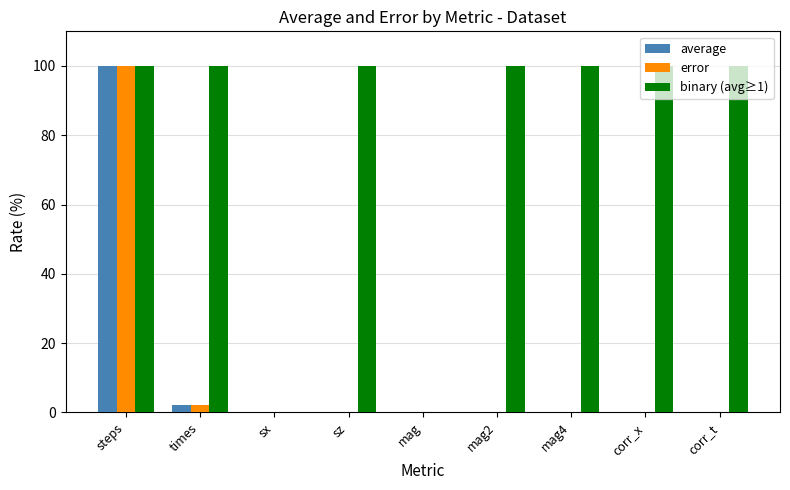

What is the greatest value displayed?

100.0